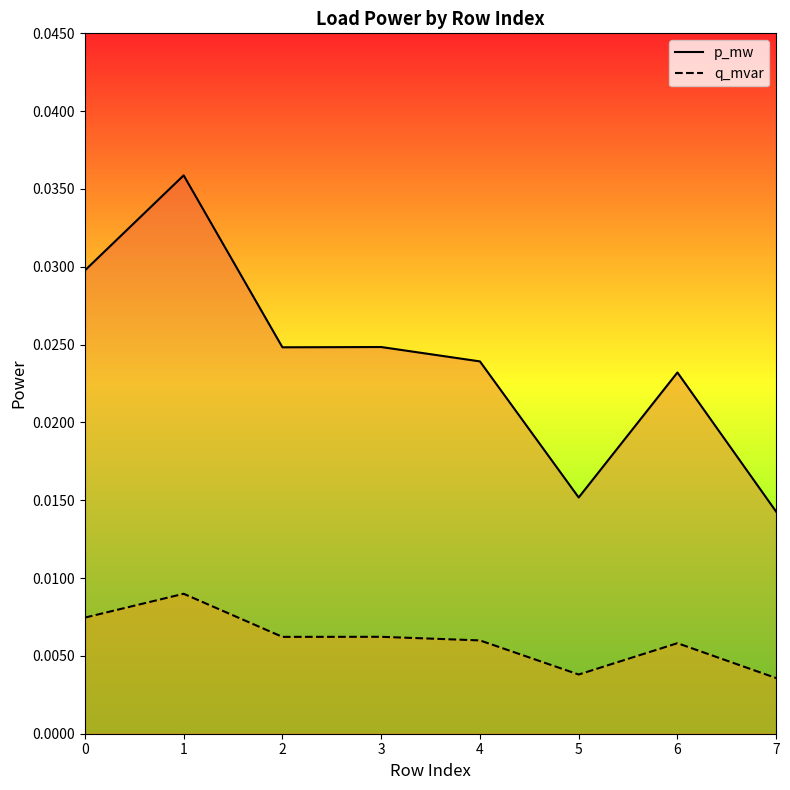

In q_mvar, how many points are lower than both neighbors (excluding endpoints)?

2